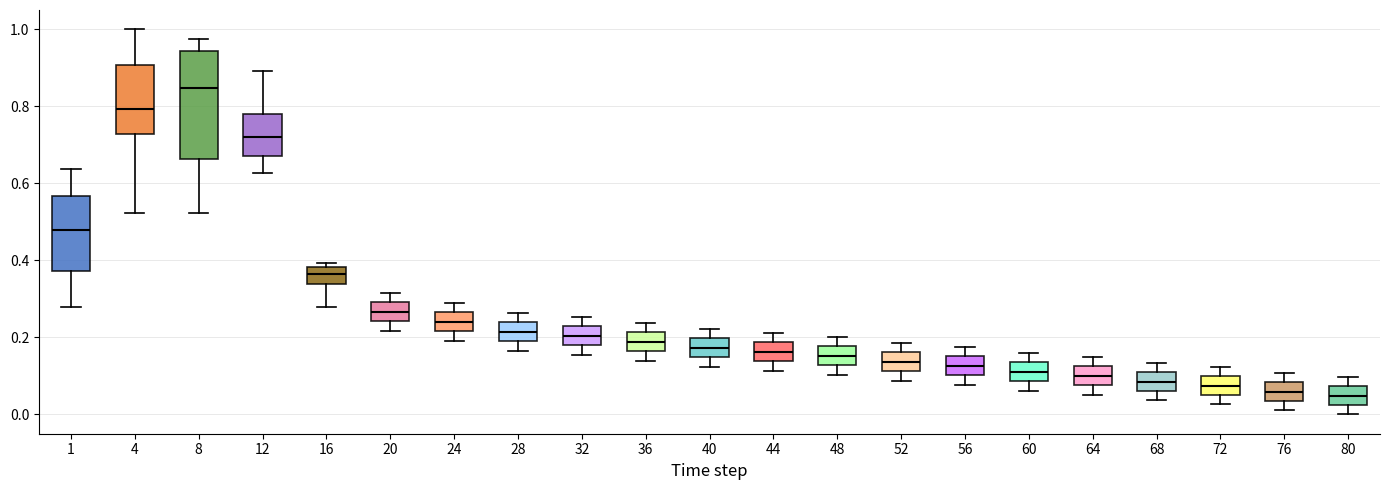

Reading left to right, read every box against the y-axis: the position of its median line, the range the box covers, and the ends of its whiskers. The values are not printed on the chart, so give them approximately, as read against the axis.

1: median 0.48, box 0.38 to 0.56, whiskers 0.28 to 0.64
4: median 0.80, box 0.72 to 0.90, whiskers 0.52 to 1.00
8: median 0.84, box 0.66 to 0.94, whiskers 0.52 to 0.98
12: median 0.72, box 0.68 to 0.78, whiskers 0.62 to 0.90
16: median 0.36, box 0.34 to 0.38, whiskers 0.28 to 0.40
20: median 0.26, box 0.24 to 0.30, whiskers 0.22 to 0.32
24: median 0.24, box 0.22 to 0.26, whiskers 0.20 to 0.30
28: median 0.22, box 0.20 to 0.24, whiskers 0.16 to 0.26
32: median 0.20, box 0.18 to 0.22, whiskers 0.16 to 0.26
36: median 0.18, box 0.16 to 0.22, whiskers 0.14 to 0.24
40: median 0.18, box 0.14 to 0.20, whiskers 0.12 to 0.22
44: median 0.16, box 0.14 to 0.18, whiskers 0.12 to 0.22
48: median 0.16, box 0.12 to 0.18, whiskers 0.10 to 0.20
52: median 0.14, box 0.12 to 0.16, whiskers 0.08 to 0.18
56: median 0.12, box 0.10 to 0.16, whiskers 0.08 to 0.18
60: median 0.12, box 0.08 to 0.14, whiskers 0.06 to 0.16
64: median 0.10, box 0.08 to 0.12, whiskers 0.06 to 0.16
68: median 0.08, box 0.06 to 0.12, whiskers 0.04 to 0.14
72: median 0.08, box 0.06 to 0.10, whiskers 0.02 to 0.12
76: median 0.06, box 0.04 to 0.08, whiskers 0.02 to 0.10
80: median 0.04, box 0.02 to 0.08, whiskers 0.00 to 0.10